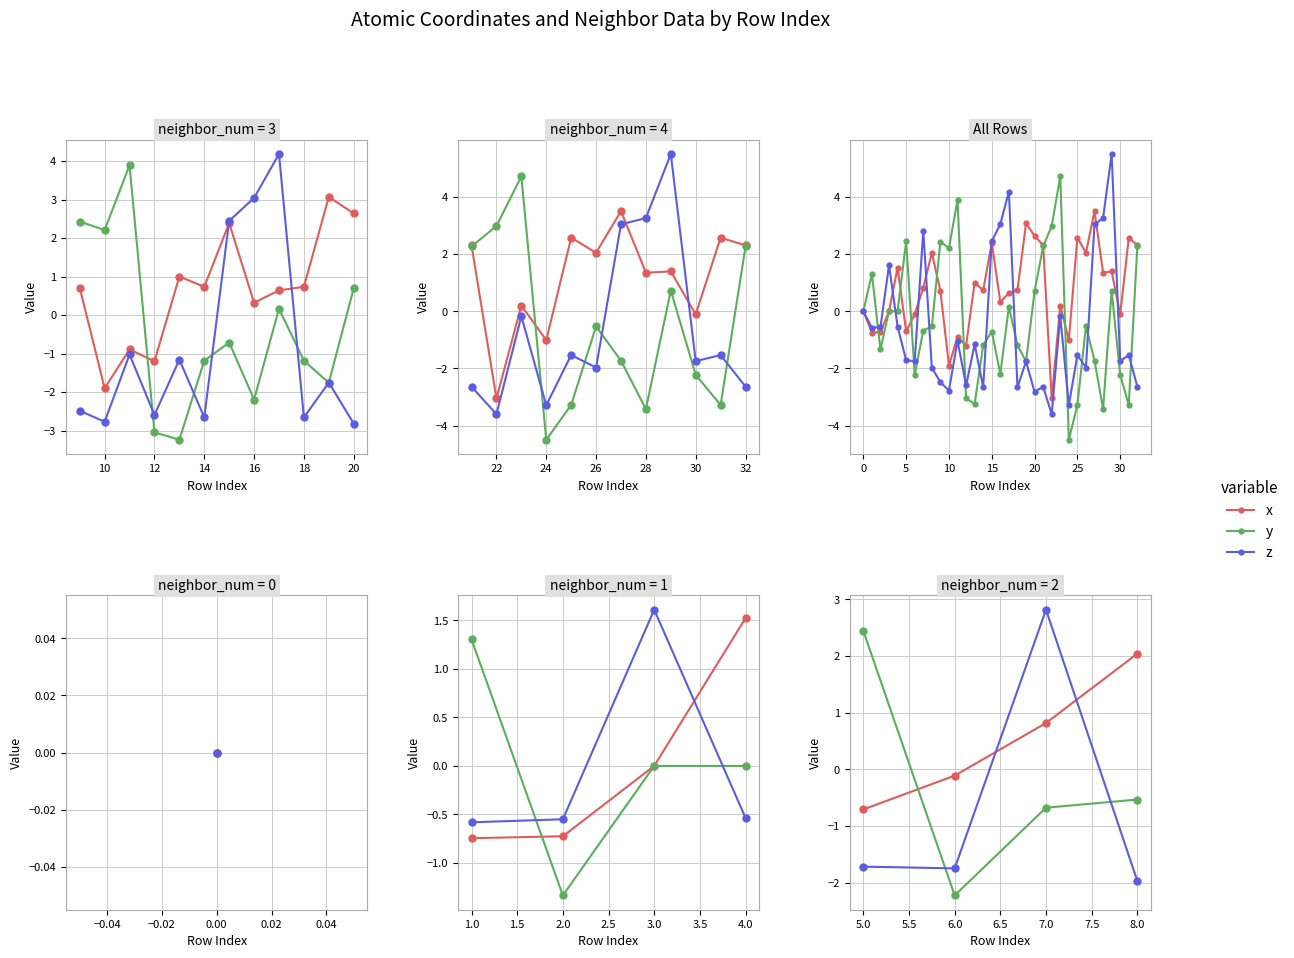

In z, how many points are lower than both neighbors (excluding endpoints)?

11